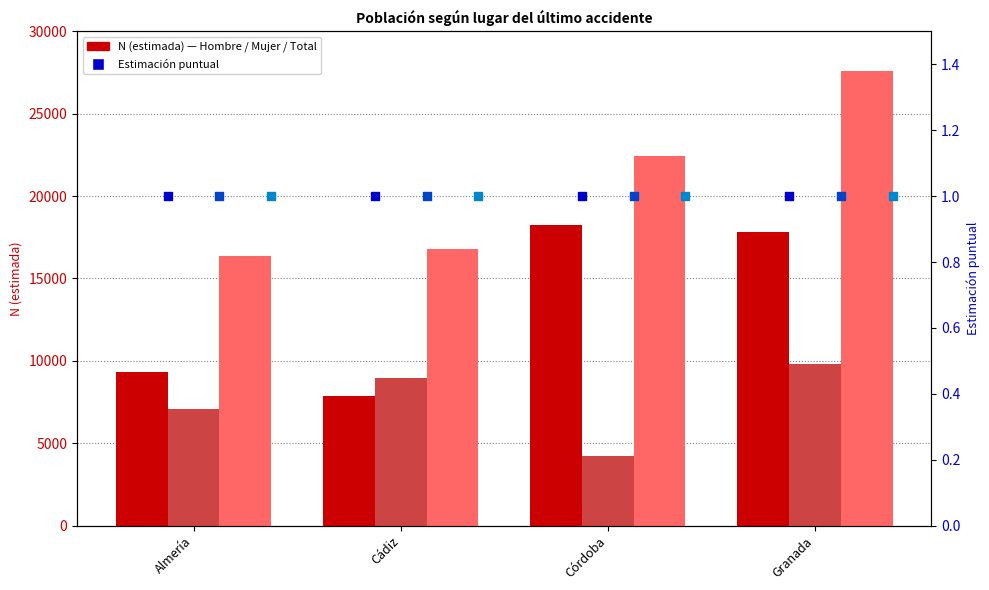

Which series has the largest total across all categories?

Total N (estimada)